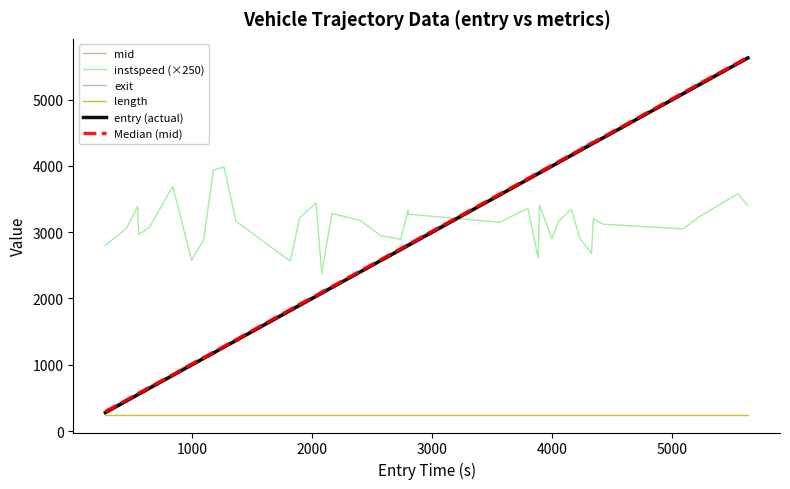

Is this an area chart (filled region under the line)?

No